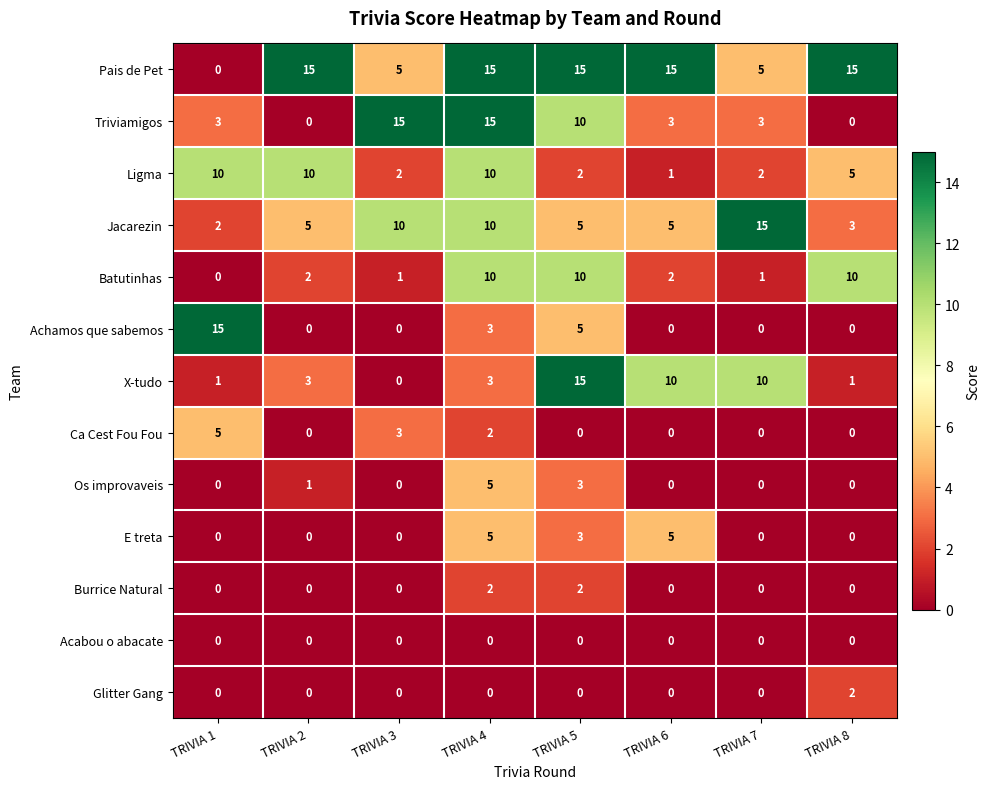

The Batutinhas series shows 10 at TRIVIA 8. True or false?

True